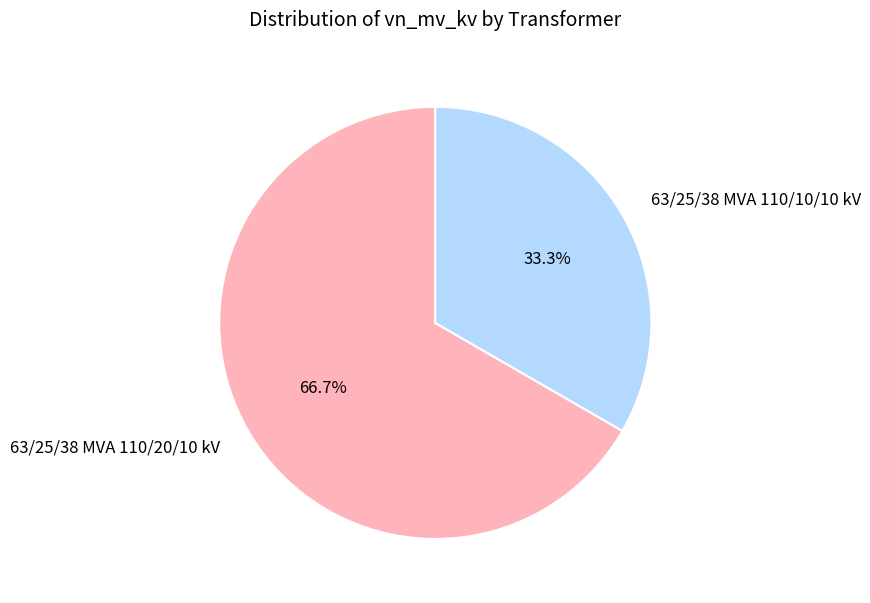

Which slice represents more than half of the pie?

63/25/38 MVA 110/20/10 kV